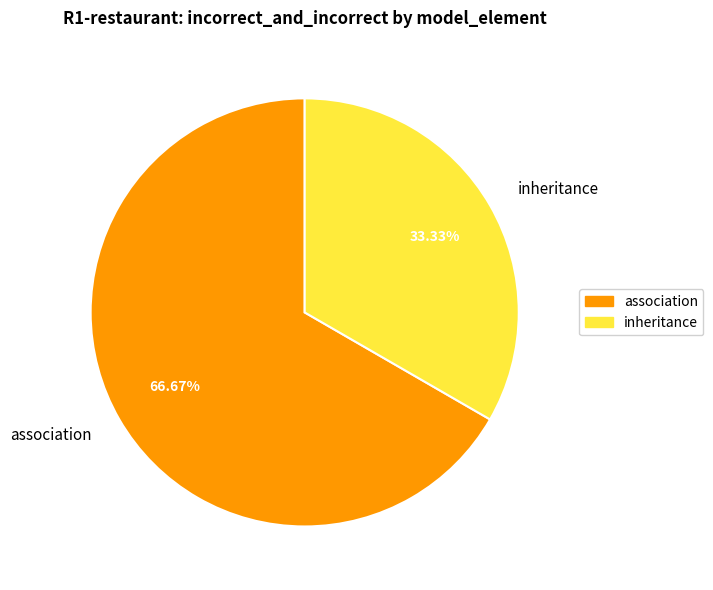

Count the number of slices in the pie.

2